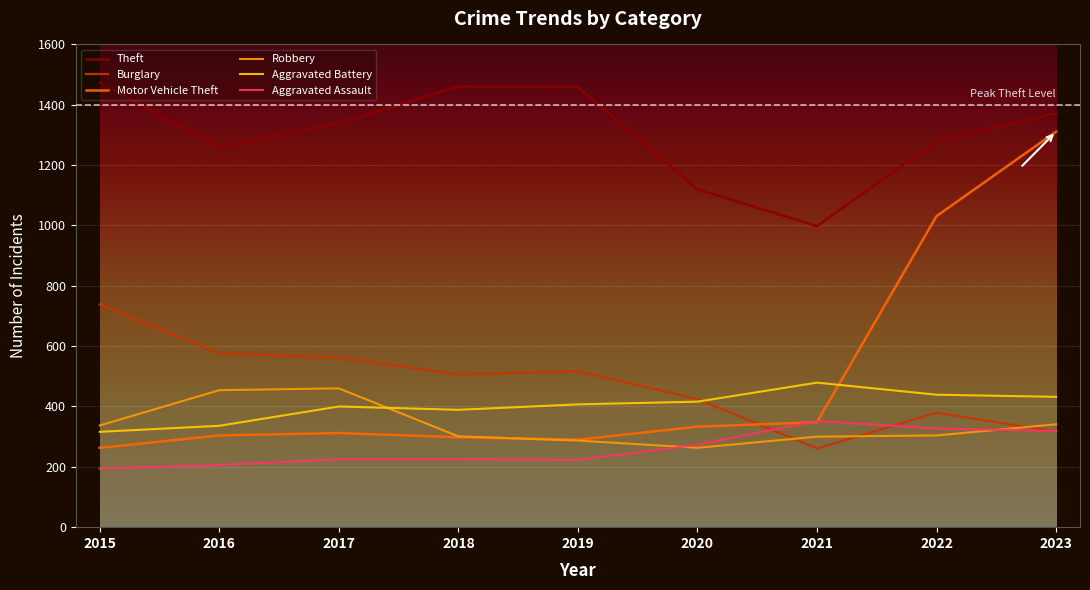

The value of Aggravated Battery at 2018 is 389. True or false?

True